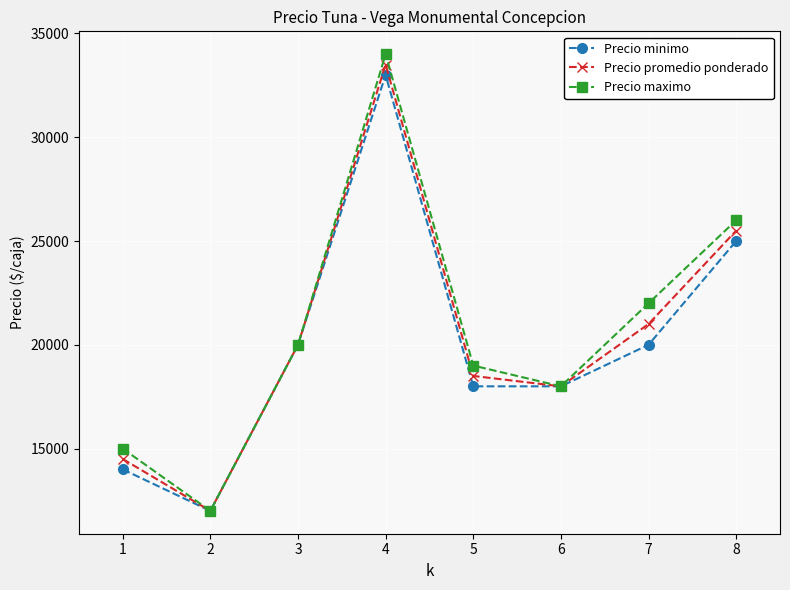

Where is Precio maximo nearest to the value 23000?

7